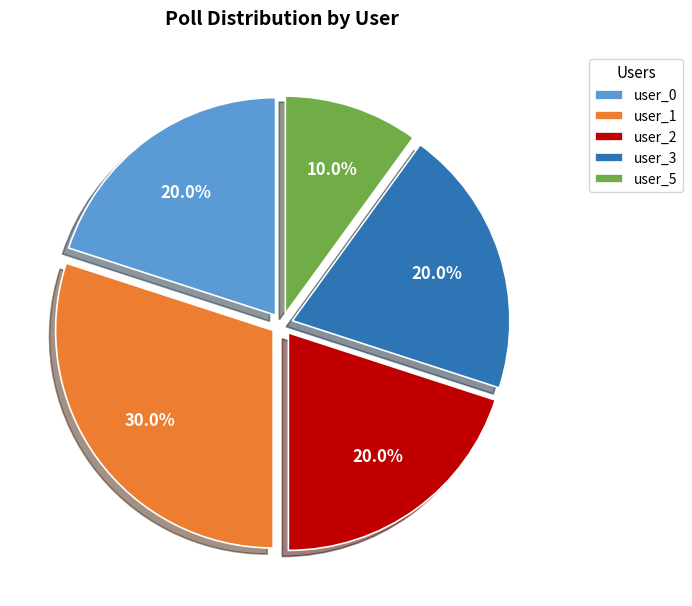

To the nearest percent, what is the difference between the largest and smallest slice percentages?

20%